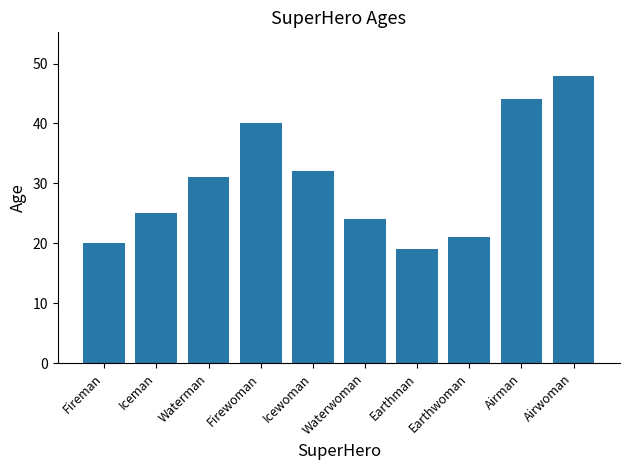

List the labels in order of value, largest first.

Airwoman, Airman, Firewoman, Icewoman, Waterman, Iceman, Waterwoman, Earthwoman, Fireman, Earthman